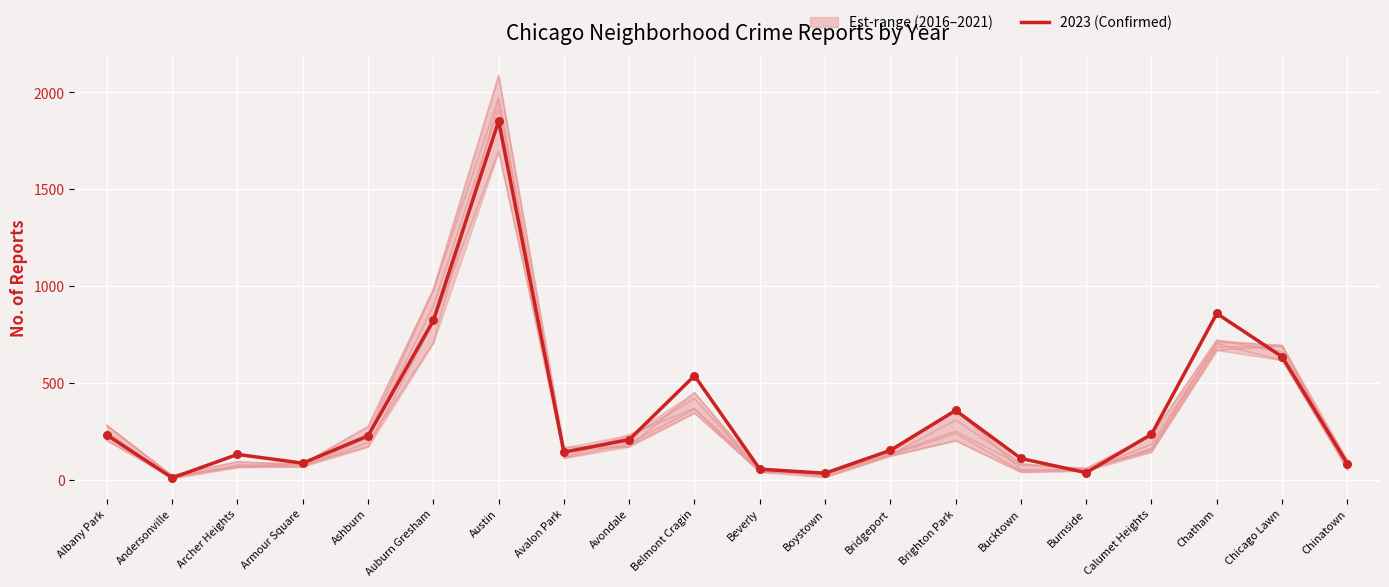

What is the total value across all series at Brighton Park?

718